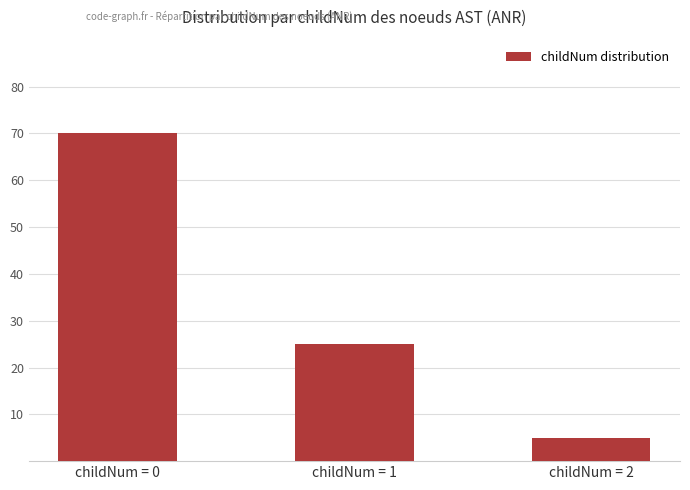

Reading right to left, transcribe all the data shown in this chart.

5	25	70